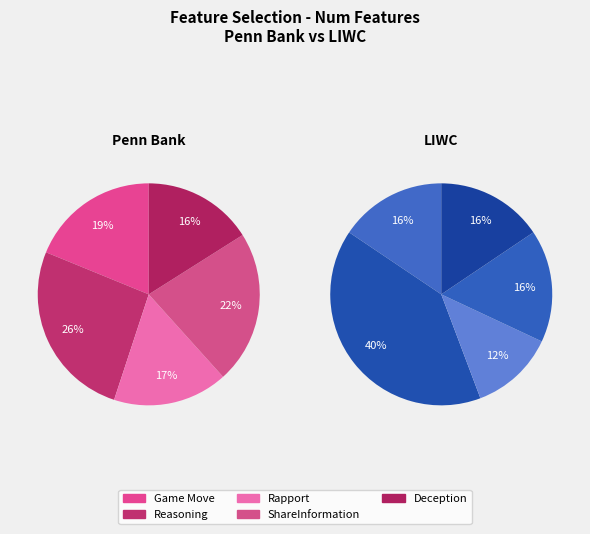

To the nearest percent, what is the difference between the largest and smallest slice percentages?

28%